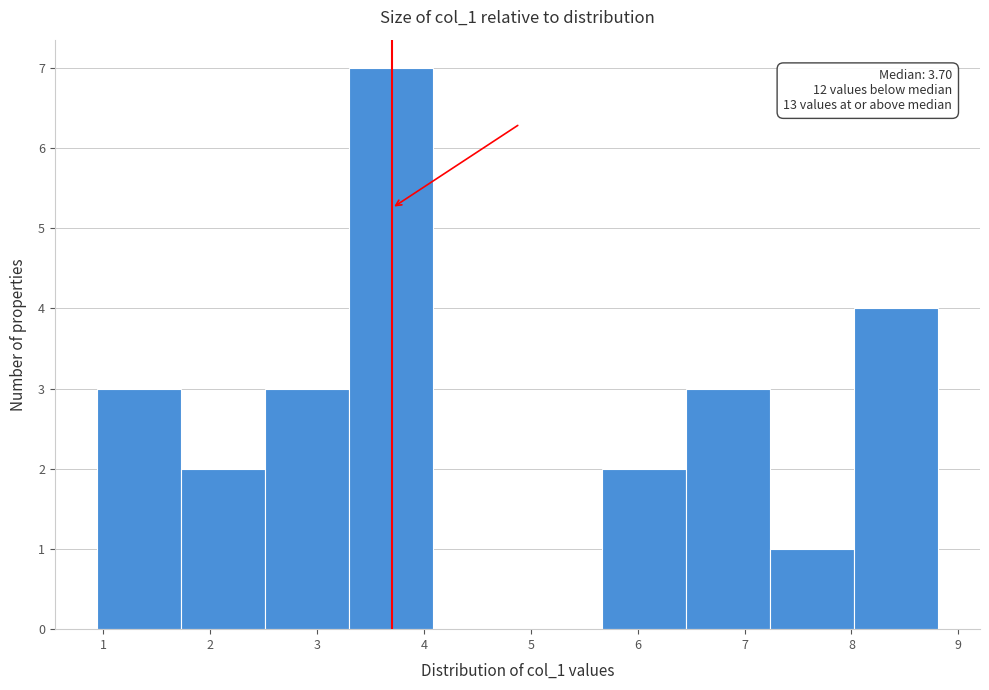

Over which range of the x-axis is the bar tallest?

3.3 to 4.1